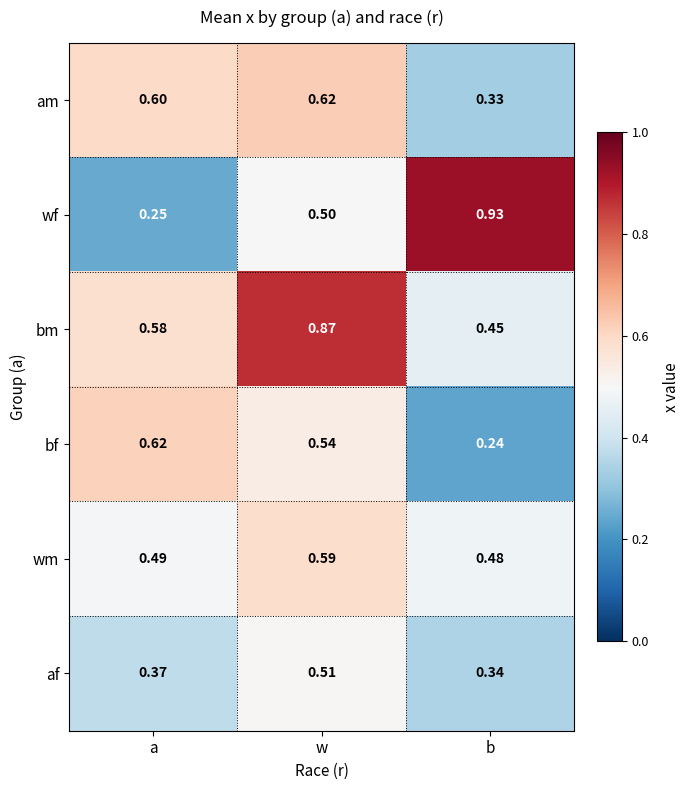

Where is af nearest to the value 0?

b